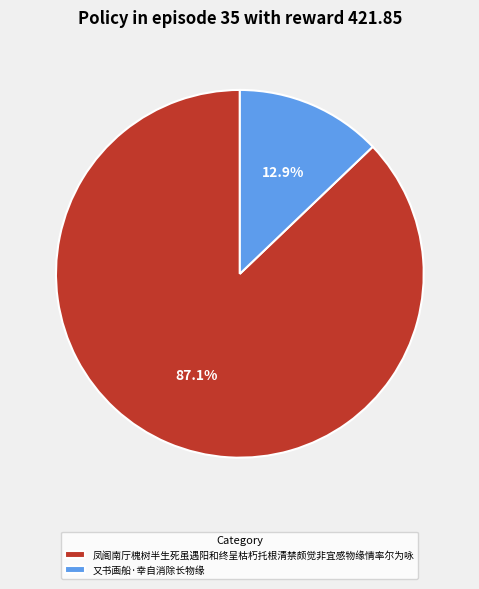

Which category accounts for the majority?

凤阁南厅槐树半生死虽遇阳和终呈枯朽托根清禁颇觉非宜感物缘情率尔为咏